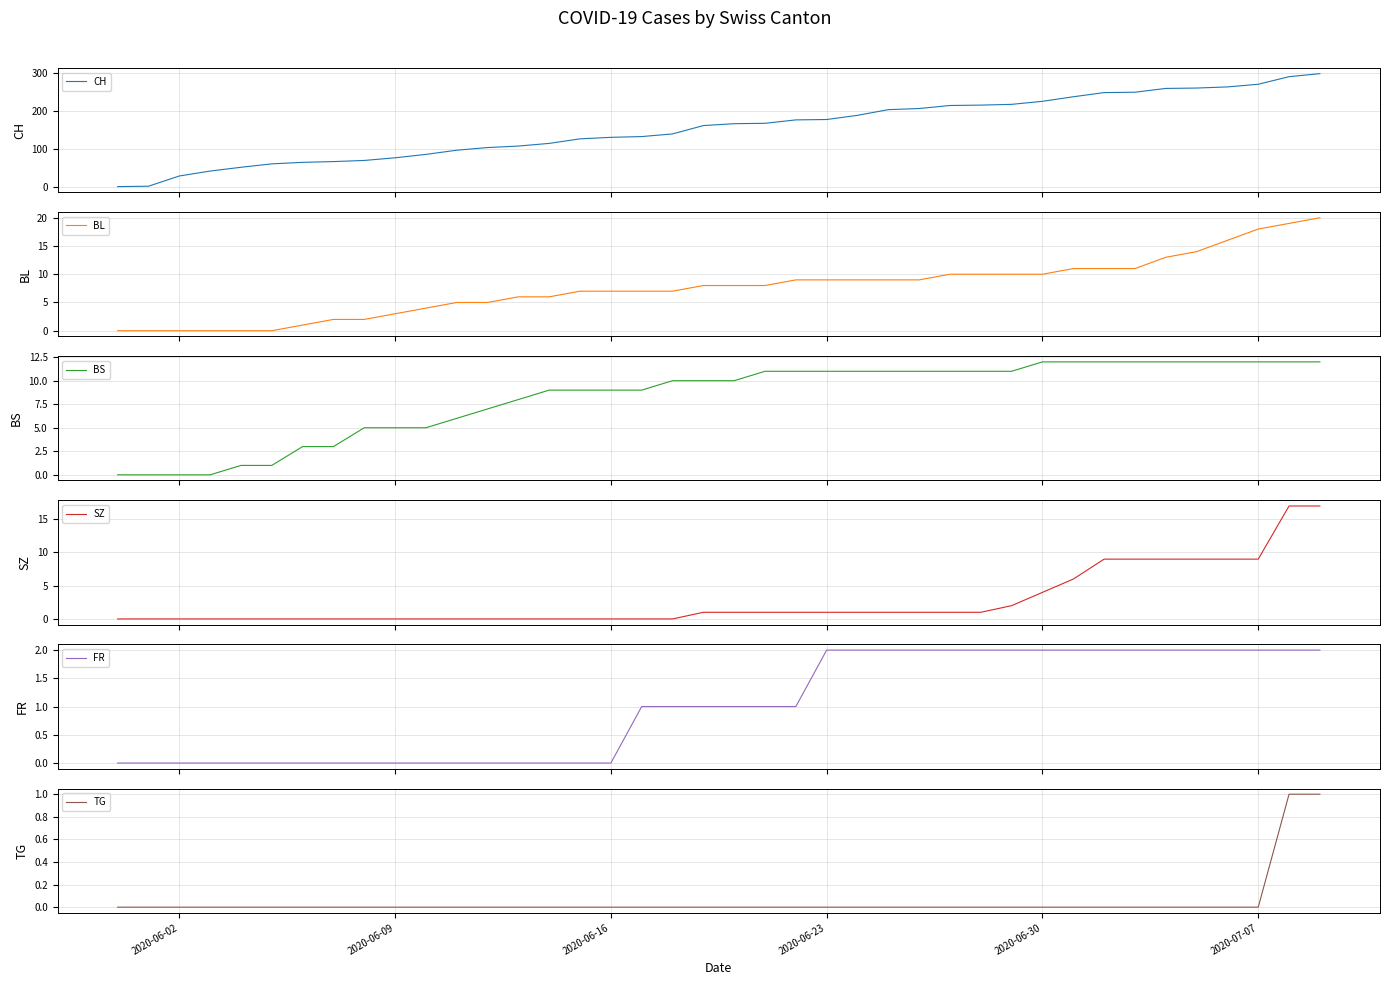

Reading right to left, what are all the values shown in this chart?

CH: 298	290	270	263	260	259	249	248	237	225	217	215	214	206	203	188	177	176	167	166	161	139	132	130	126	114	107	103	96	85	76	69	66	64	60	51	41	28	1	0
BL: 20	19	18	16	14	13	11	11	11	10	10	10	10	9	9	9	9	9	8	8	8	7	7	7	7	6	6	5	5	4	3	2	2	1	0	0	0	0	0	0
BS: 12	12	12	12	12	12	12	12	12	12	11	11	11	11	11	11	11	11	11	10	10	10	9	9	9	9	8	7	6	5	5	5	3	3	1	1	0	0	0	0
SZ: 17	17	9	9	9	9	9	9	6	4	2	1	1	1	1	1	1	1	1	1	1	0	0	0	0	0	0	0	0	0	0	0	0	0	0	0	0	0	0	0
FR: 2	2	2	2	2	2	2	2	2	2	2	2	2	2	2	2	2	1	1	1	1	1	1	0	0	0	0	0	0	0	0	0	0	0	0	0	0	0	0	0
TG: 1	1	0	0	0	0	0	0	0	0	0	0	0	0	0	0	0	0	0	0	0	0	0	0	0	0	0	0	0	0	0	0	0	0	0	0	0	0	0	0